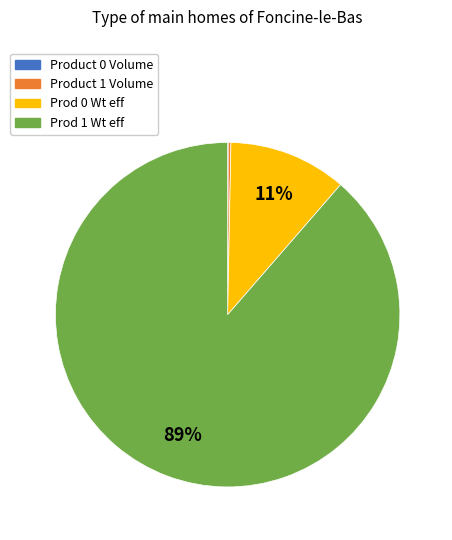

Which category has the biggest portion of the pie?

Prod 1 Wt eff